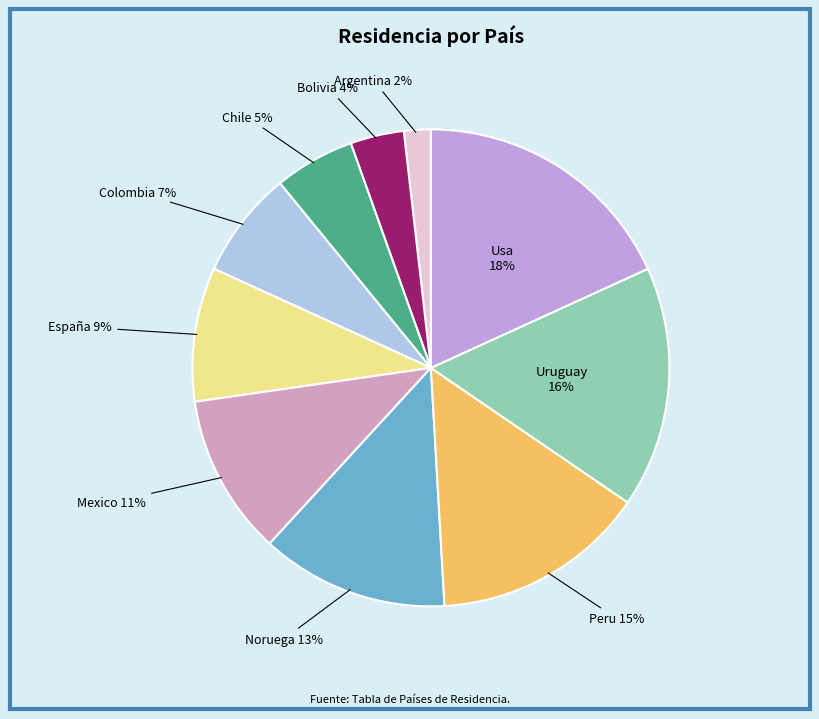

Approximately how many times larger is the value at Colombia compared to Peru?

0.5